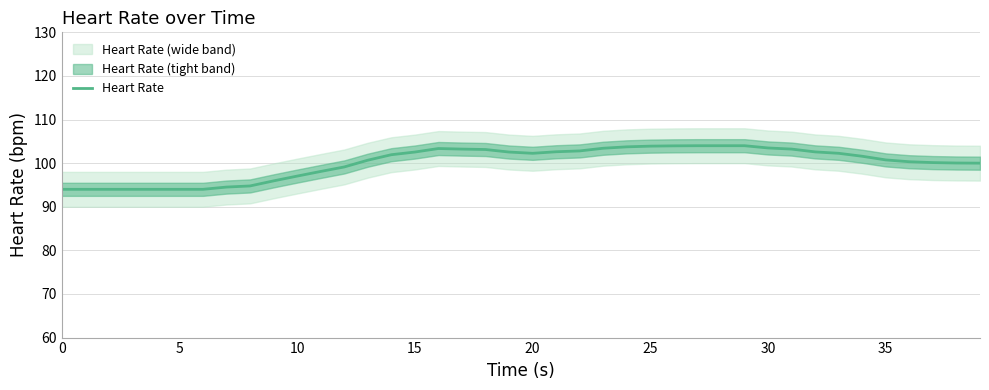

True or false: Heart Rate has a value of 139.3 at 25.

False